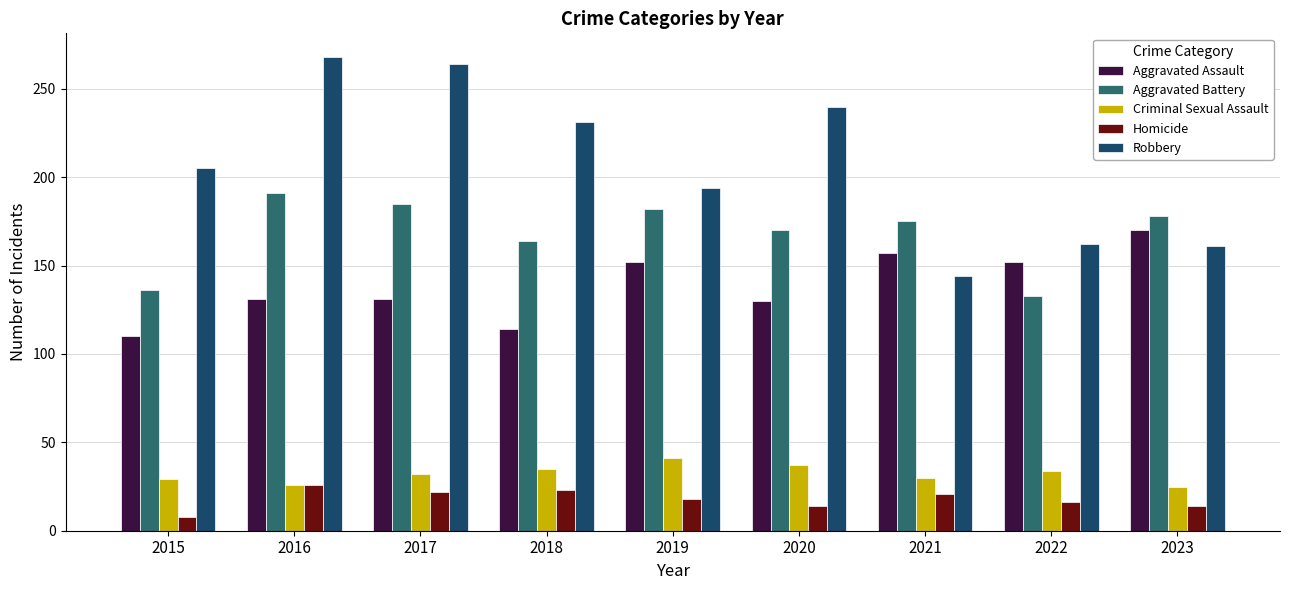

At which category does the chart reach its minimum across all series?

2015